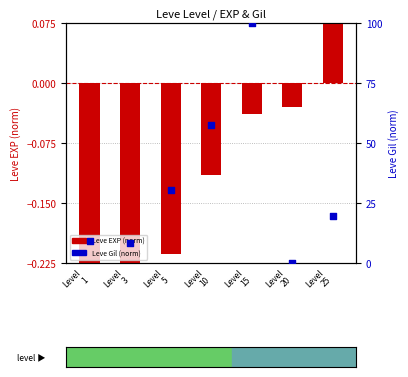

Which series has the widest spread of Y values?

Leve Gil (norm)